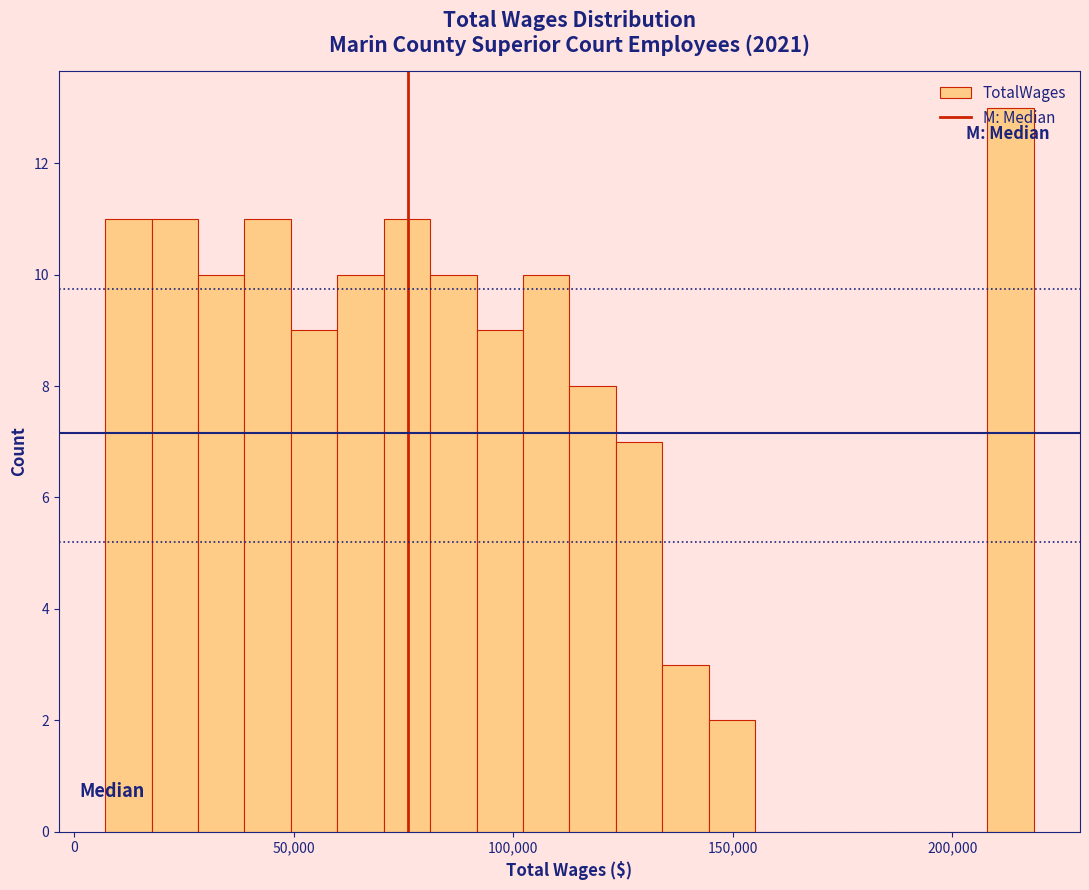

Read against the x-axis, roughly where is the centre of the tallest bar?

215000